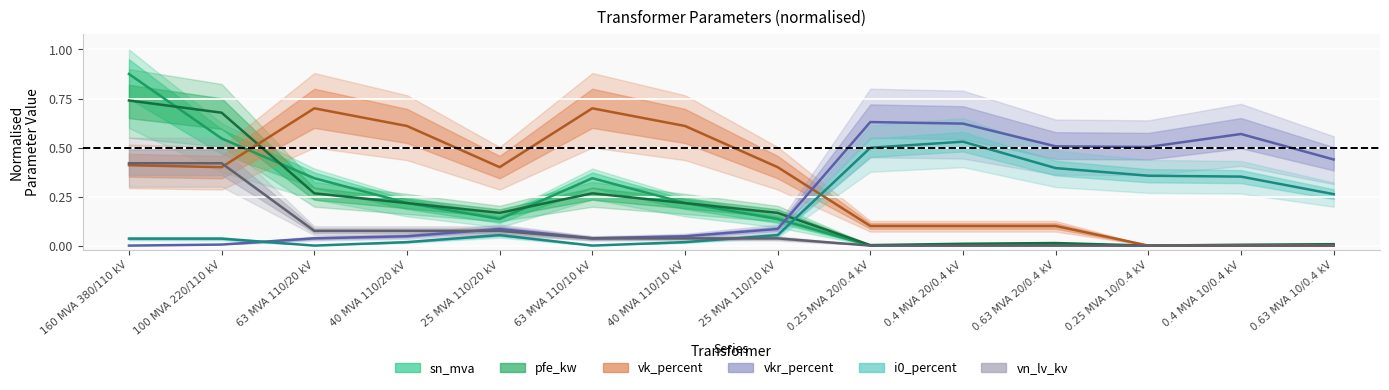

Where is pfe_kw nearest to the value 0?

0.25 MVA 10/0.4 kV